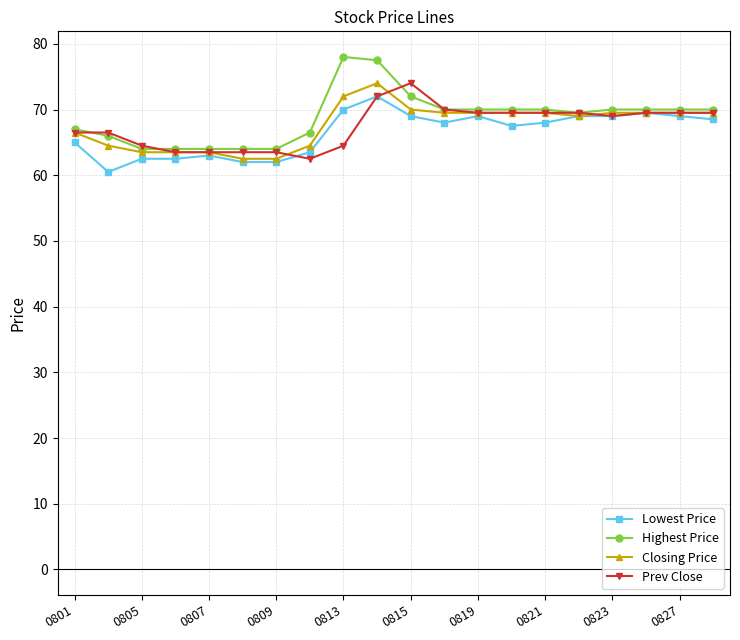

Which series has the widest spread of values?

Highest Price